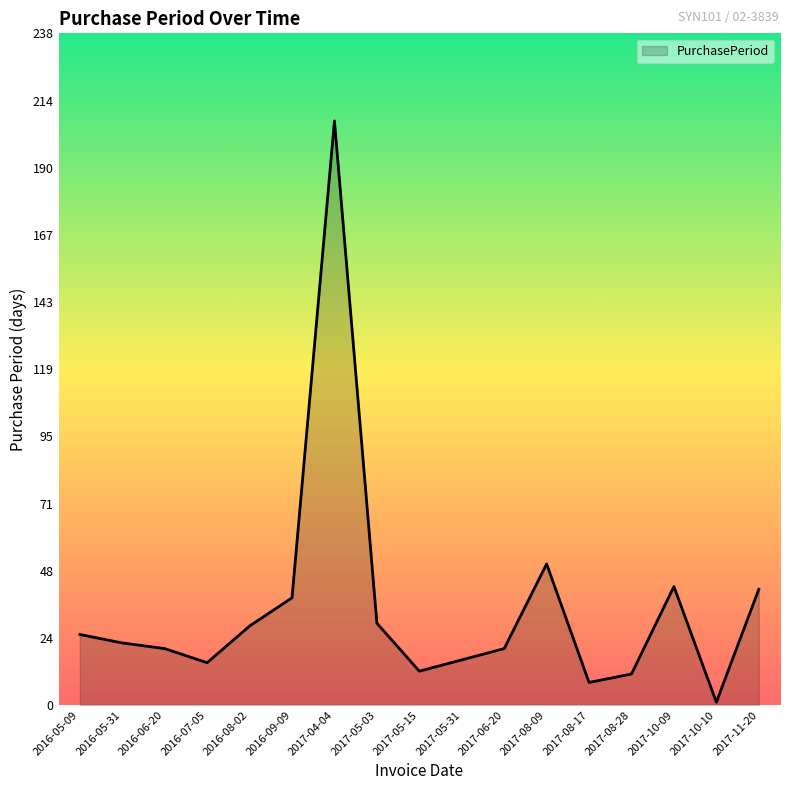

Reading left to right, extract all data points from this chart.

2016-05-09=25	2016-05-31=22	2016-06-20=20	2016-07-05=15	2016-08-02=28	2016-09-09=38	2017-04-04=207	2017-05-03=29	2017-05-15=12	2017-05-31=16	2017-06-20=20	2017-08-09=50	2017-08-17=8	2017-08-28=11	2017-10-09=42	2017-10-10=1	2017-11-20=41